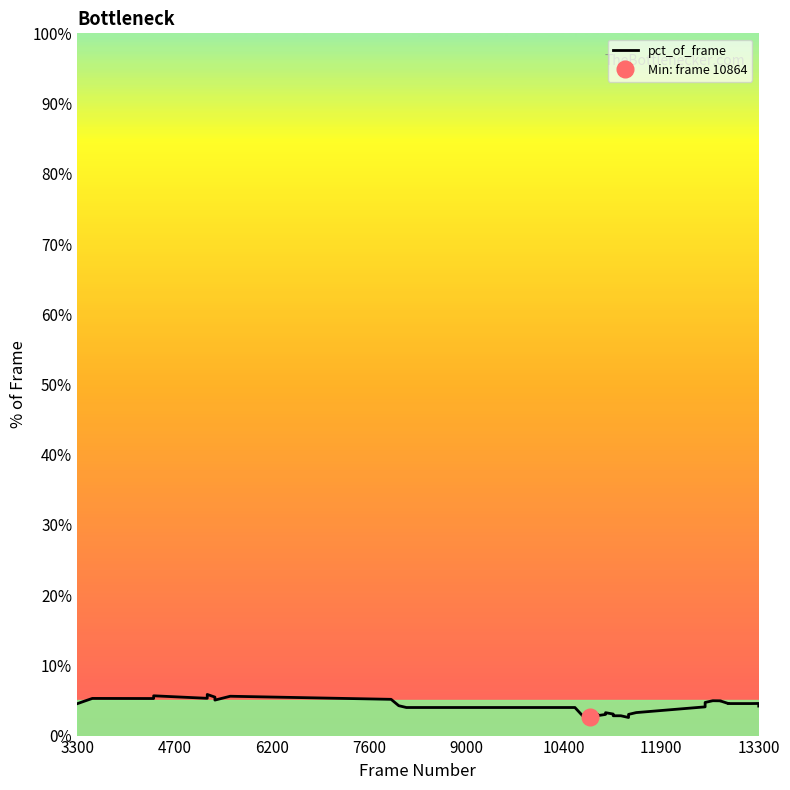

How many values are below 4?

17